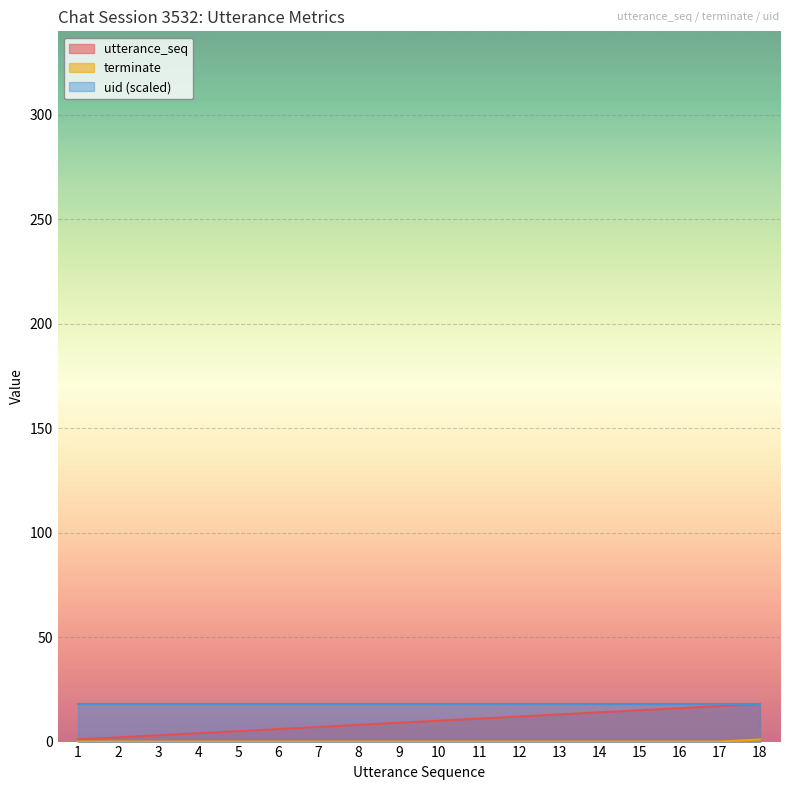

How many lines are shown in the chart?

3